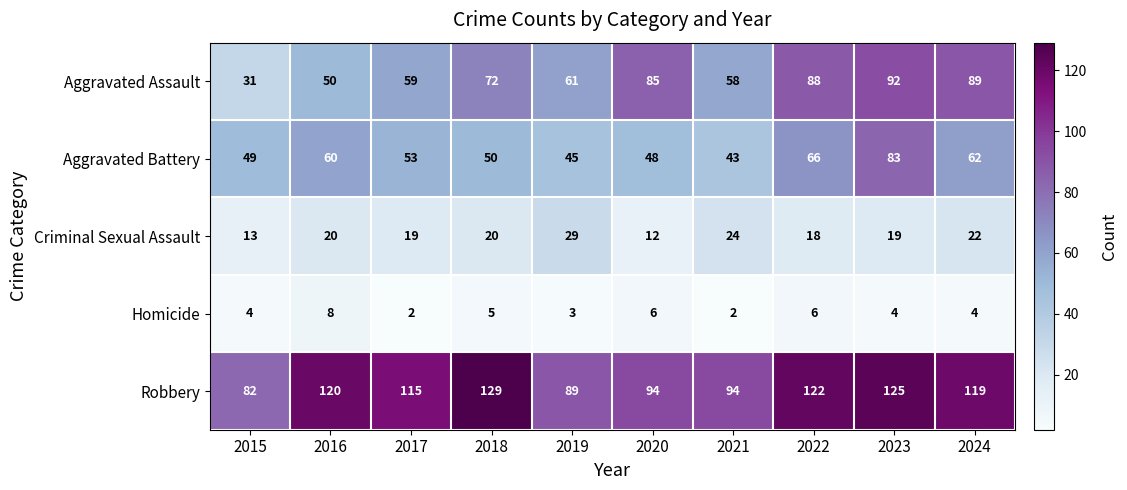

List the series in order of their peak value, lowest first.

Homicide, Criminal Sexual Assault, Aggravated Battery, Aggravated Assault, Robbery